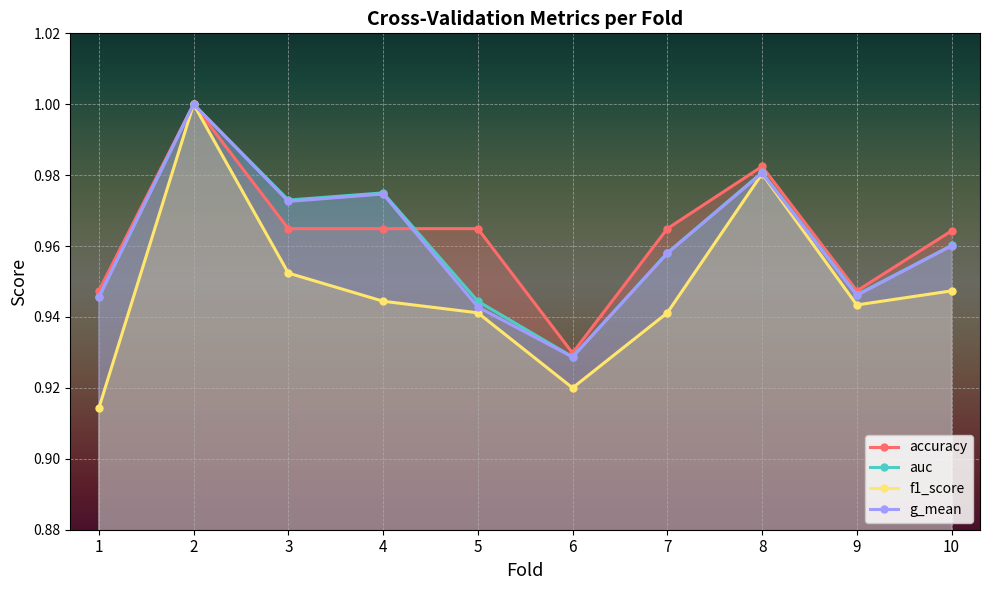

How many intersections are there between g_mean and accuracy?

1